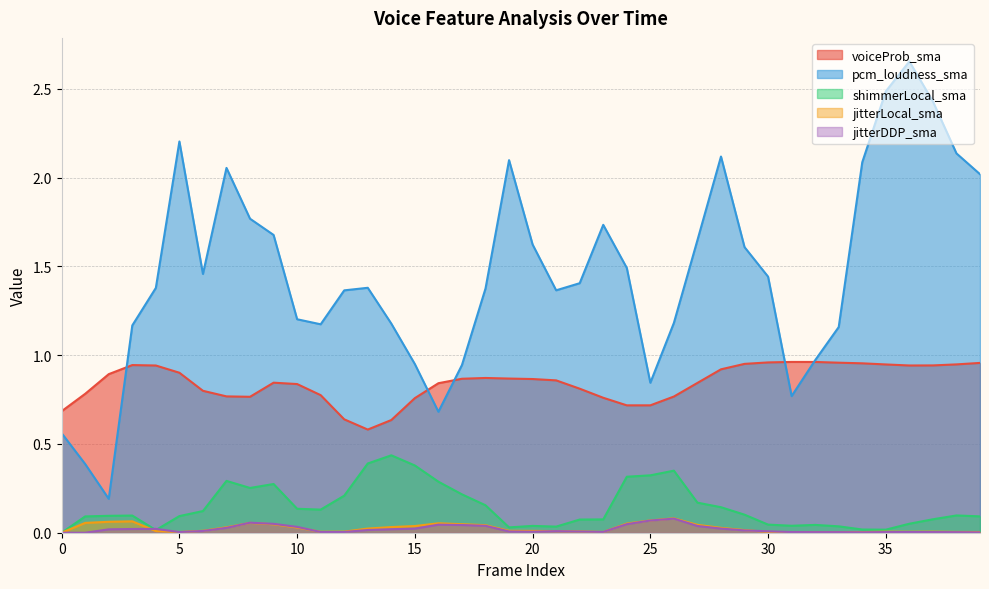

Reading left to right, extract all data points from this chart.

voiceProb_sma: 0=0.7	1=0.8	2=0.9	3=0.9	4=0.9	5=0.9	6=0.8	7=0.8	8=0.8	9=0.8	10=0.8	11=0.8	12=0.6	13=0.6	14=0.6	15=0.8	16=0.8	17=0.9	18=0.9	19=0.9	20=0.9	21=0.9	22=0.8	23=0.8	24=0.7	25=0.7	26=0.8	27=0.8	28=0.9	29=1.0	30=1.0	31=1.0	32=1.0	33=1.0	34=1.0	35=0.9	36=0.9	37=0.9	38=0.9	39=1.0
pcm_loudness_sma: 0=0.6	1=0.4	2=0.2	3=1.2	4=1.4	5=2.2	6=1.5	7=2.1	8=1.8	9=1.7	10=1.2	11=1.2	12=1.4	13=1.4	14=1.2	15=0.9	16=0.7	17=0.9	18=1.4	19=2.1	20=1.6	21=1.4	22=1.4	23=1.7	24=1.5	25=0.8	26=1.2	27=1.6	28=2.1	29=1.6	30=1.4	31=0.8	32=1.0	33=1.2	34=2.1	35=2.5	36=2.7	37=2.4	38=2.1	39=2.0
shimmerLocal_sma: 0=0.0	1=0.1	2=0.1	3=0.1	4=0.0	5=0.1	6=0.1	7=0.3	8=0.3	9=0.3	10=0.1	11=0.1	12=0.2	13=0.4	14=0.4	15=0.4	16=0.3	17=0.2	18=0.2	19=0.0	20=0.0	21=0.0	22=0.1	23=0.1	24=0.3	25=0.3	26=0.3	27=0.2	28=0.1	29=0.1	30=0.0	31=0.0	32=0.0	33=0.0	34=0.0	35=0.0	36=0.1	37=0.1	38=0.1	39=0.1
jitterLocal_sma: 0=0.0	1=0.1	2=0.1	3=0.1	4=0.0	5=0.0	6=0.0	7=0.0	8=0.1	9=0.0	10=0.0	11=0.0	12=0.0	13=0.0	14=0.0	15=0.0	16=0.1	17=0.0	18=0.0	19=0.0	20=0.0	21=0.0	22=0.0	23=0.0	24=0.1	25=0.1	26=0.1	27=0.0	28=0.0	29=0.0	30=0.0	31=0.0	32=0.0	33=0.0	34=0.0	35=0.0	36=0.0	37=0.0	38=0.0	39=0.0
jitterDDP_sma: 0=0.0	1=0.0	2=0.0	3=0.0	4=0.0	5=0.0	6=0.0	7=0.0	8=0.1	9=0.1	10=0.0	11=0.0	12=0.0	13=0.0	14=0.0	15=0.0	16=0.0	17=0.0	18=0.0	19=0.0	20=0.0	21=0.0	22=0.0	23=0.0	24=0.0	25=0.1	26=0.1	27=0.0	28=0.0	29=0.0	30=0.0	31=0.0	32=0.0	33=0.0	34=0.0	35=0.0	36=0.0	37=0.0	38=0.0	39=0.0